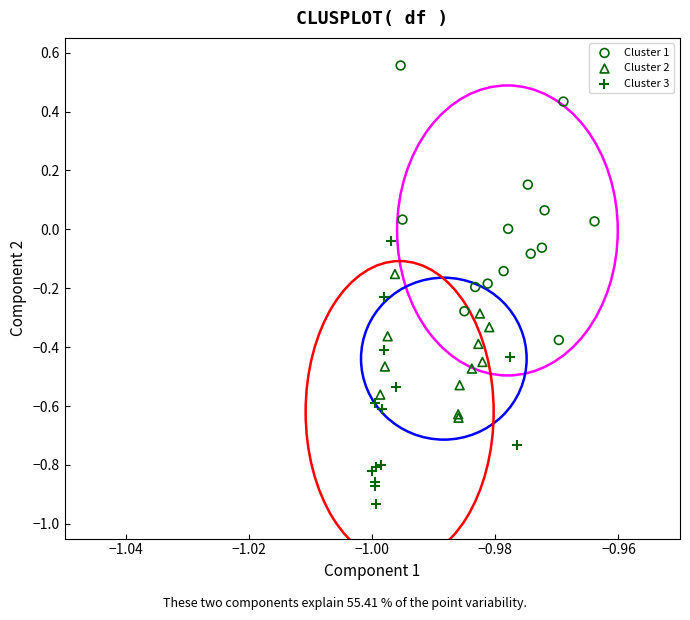

Which series contains the highest Y value?

Cluster 1